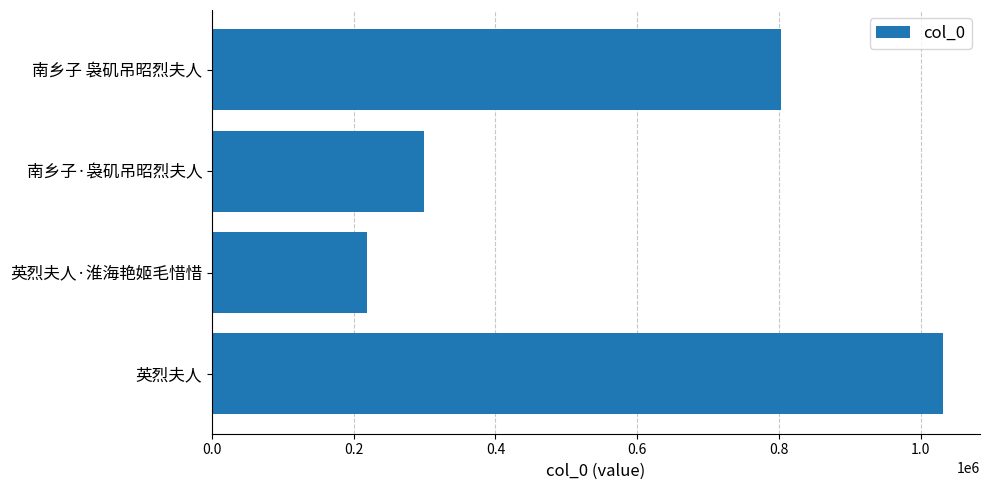

Are the bars grouped side by side (vs. stacked)?

No